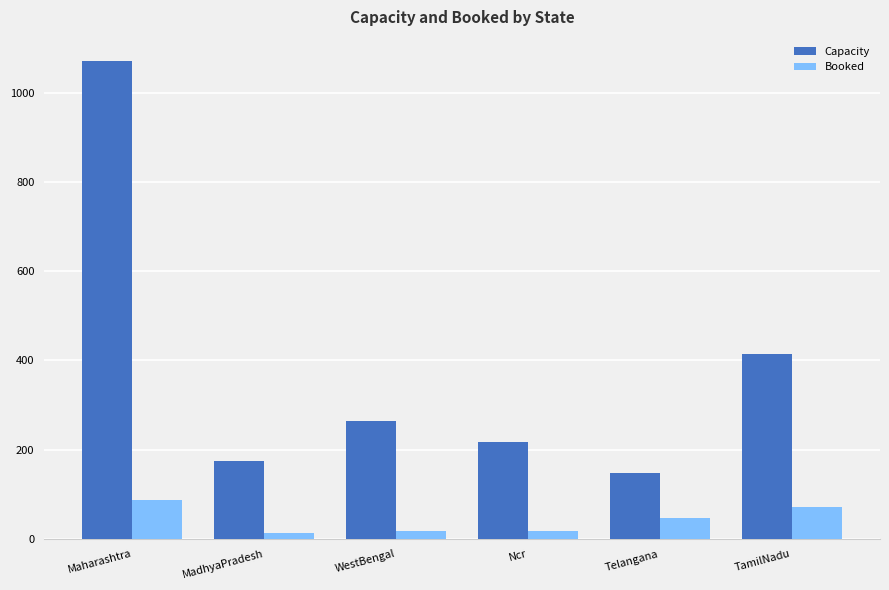

The Booked series shows 47 at Telangana. True or false?

True